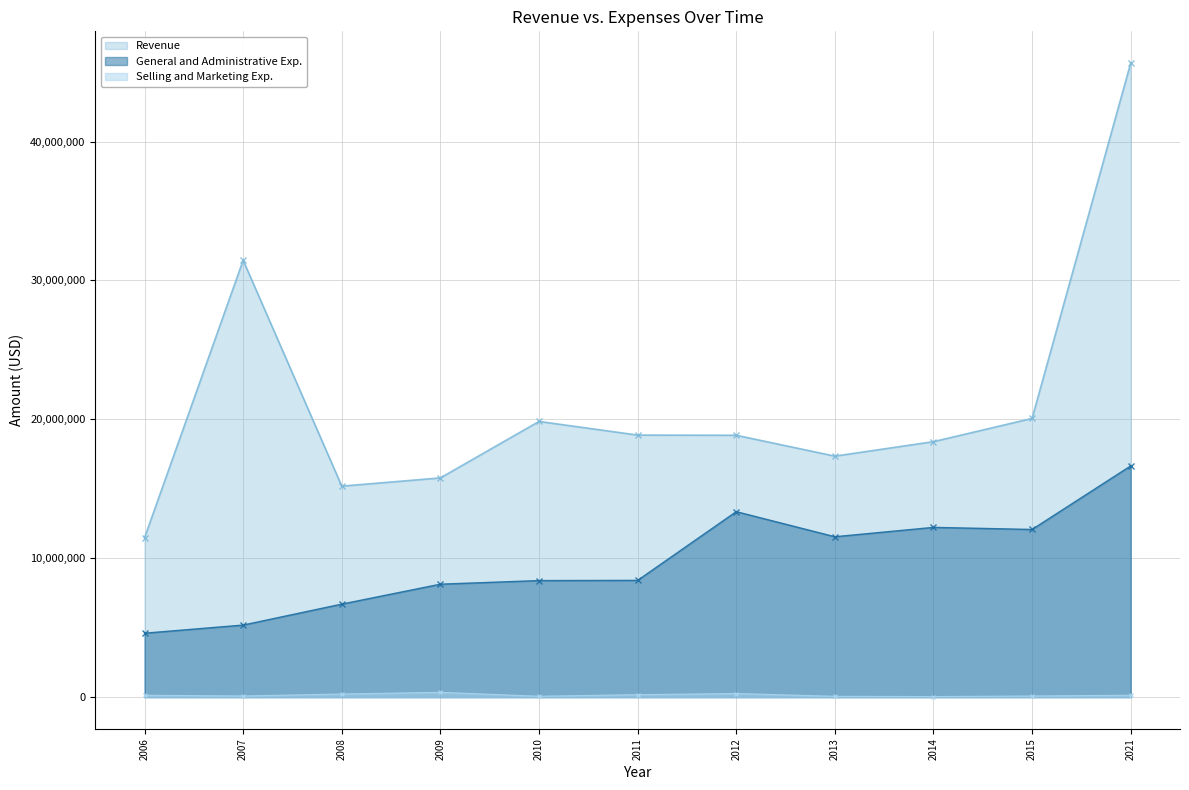

True or false: Selling and Marketing Exp. and Revenue intersect in this chart.

False